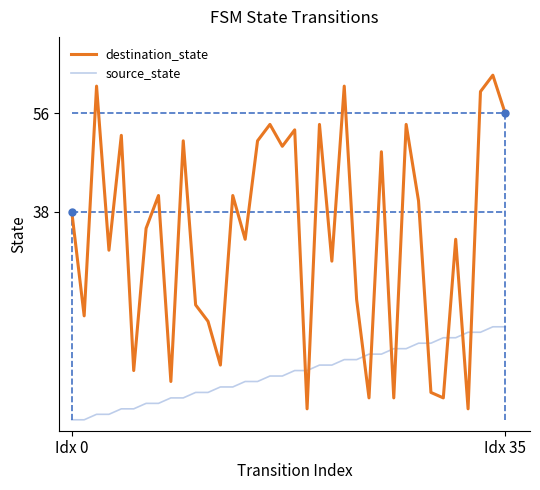

Which series has the widest spread of values?

destination_state